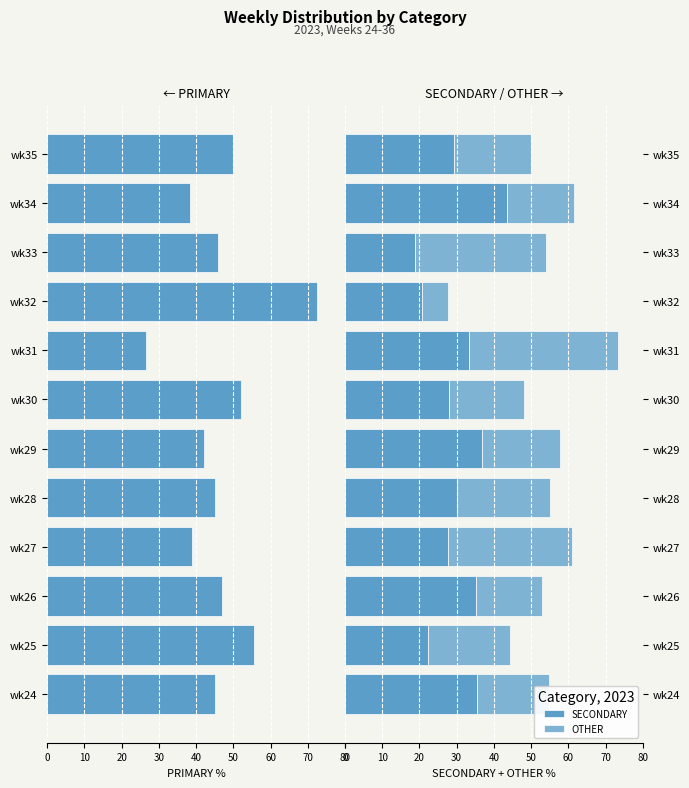

What is the minimum value for SECONDARY?

18.9